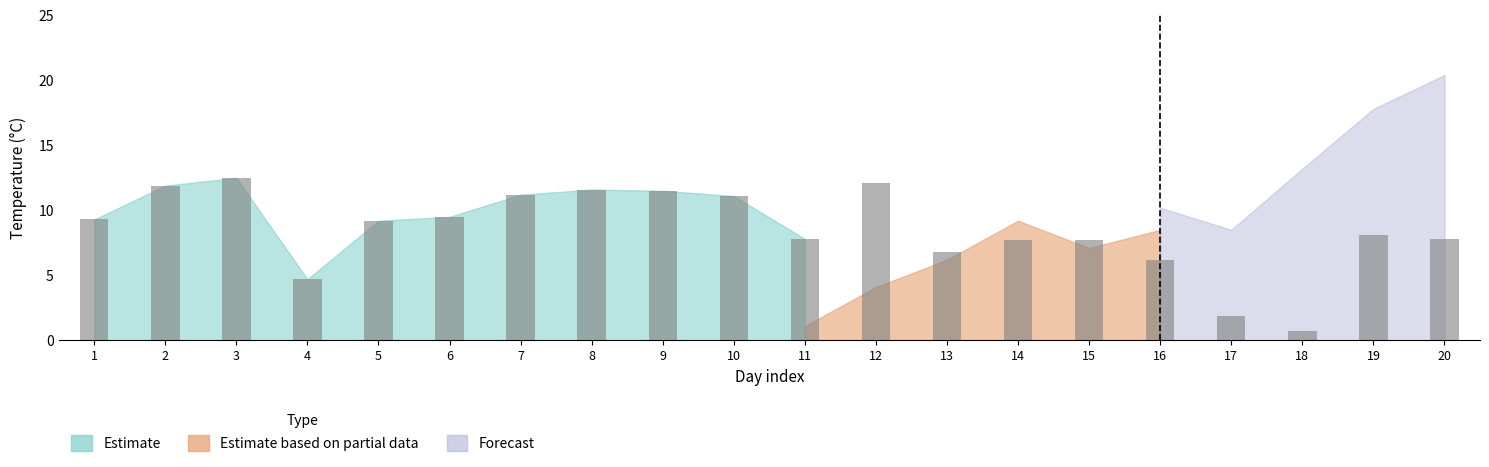

What is the greatest value displayed?

12.5